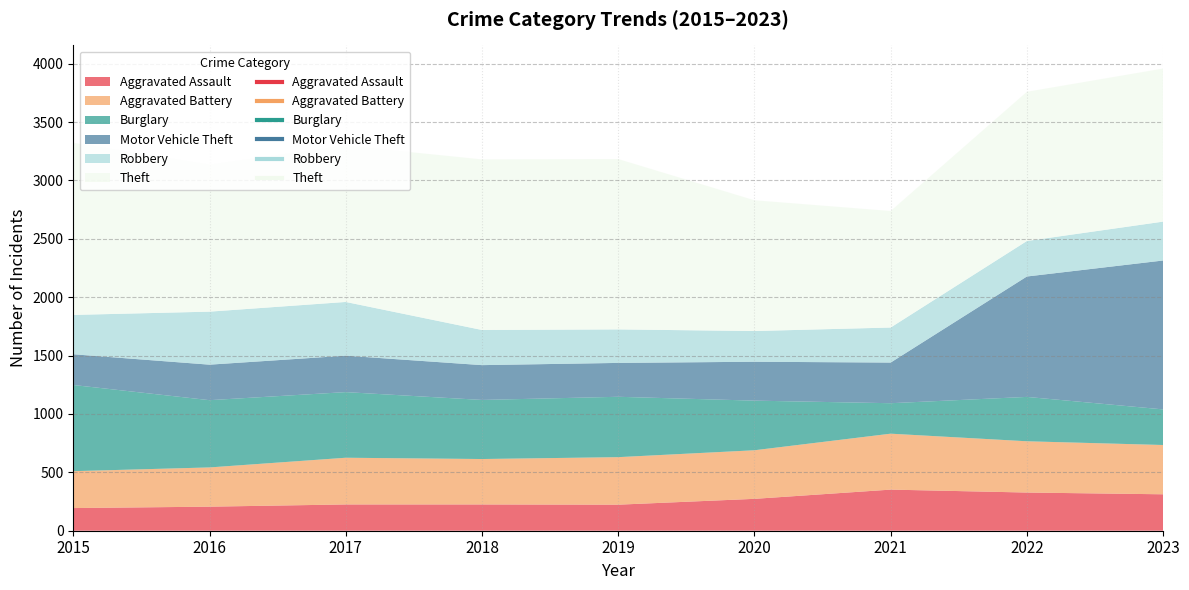

At which category does Motor Vehicle Theft reach its first local peak?

2017